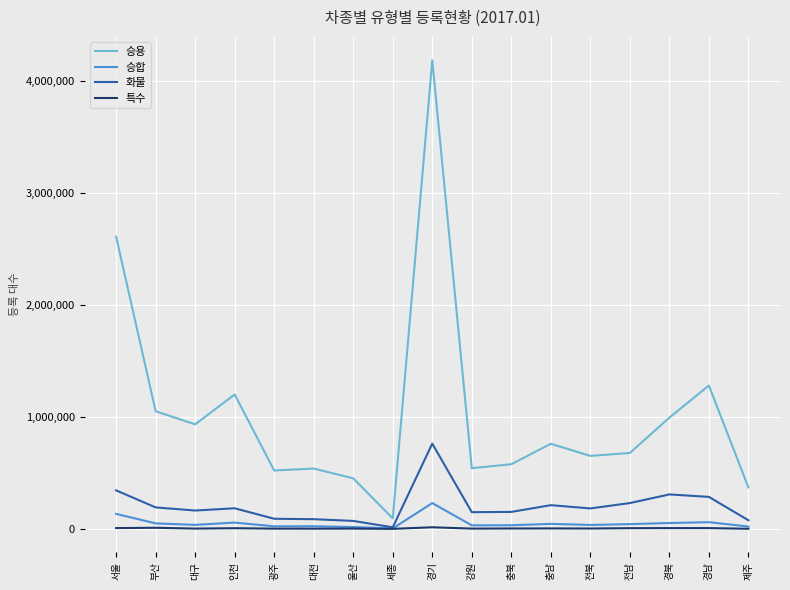

Is it true that 특수 equals 7231 at 서울?

True